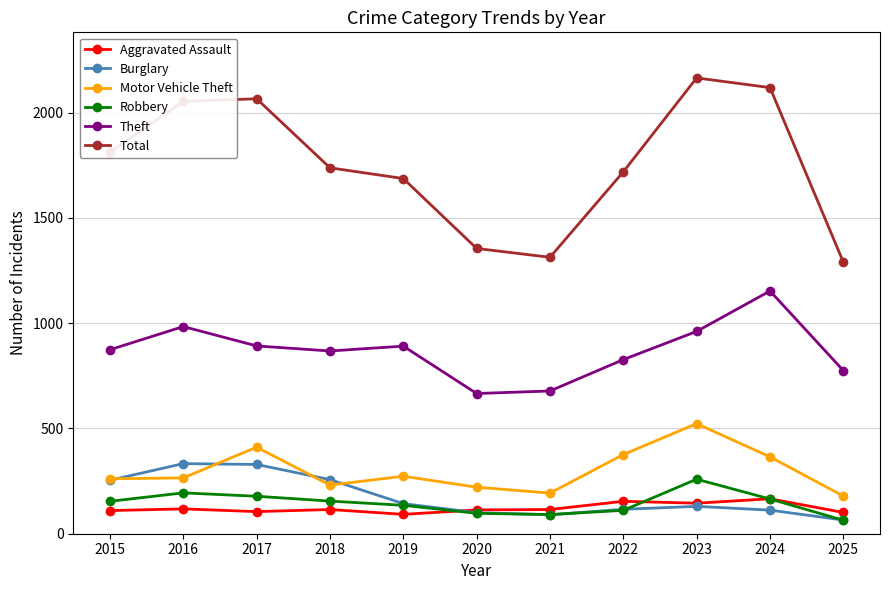

True or false: Robbery and Theft intersect in this chart.

False